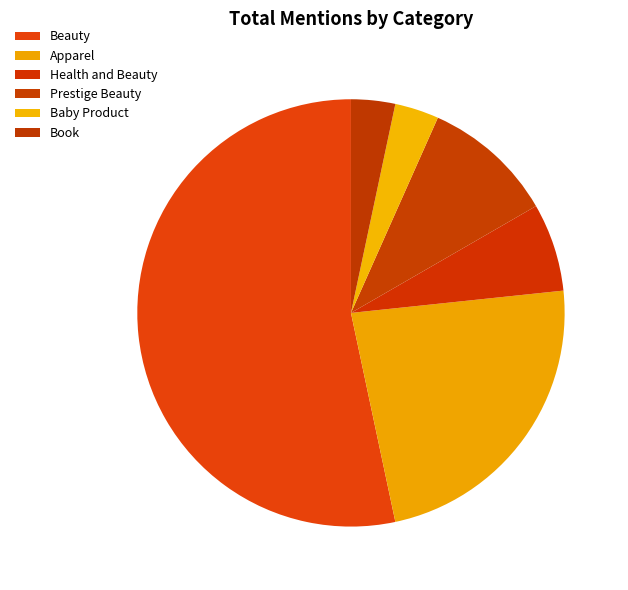

Does Beauty represent more than half of the total?

Yes